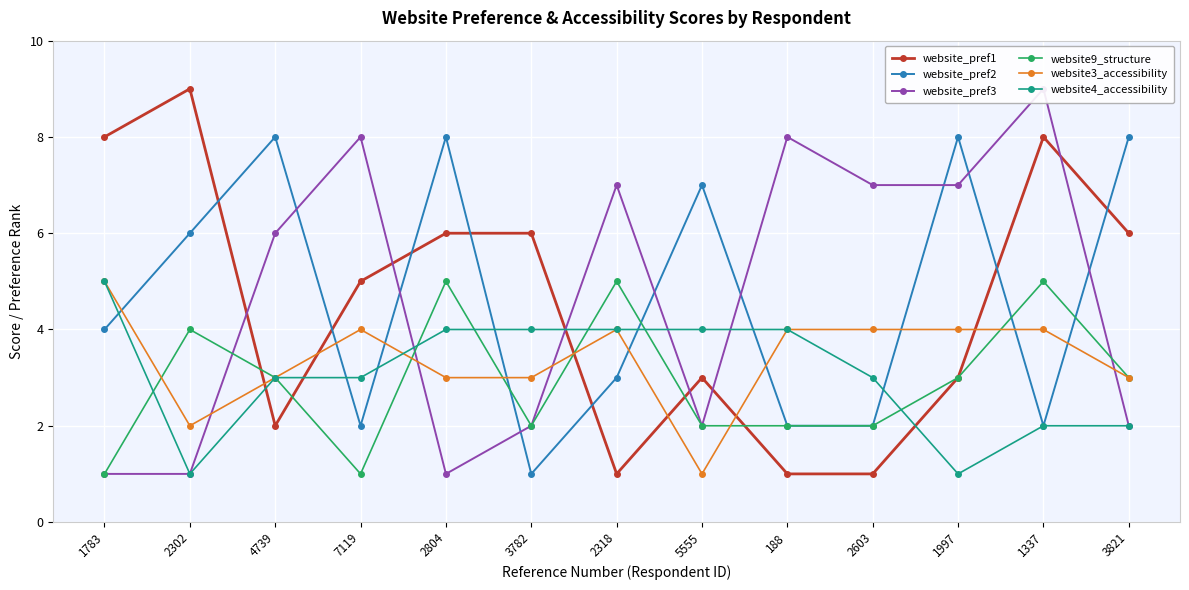

Which series ends up on top after the final intersection of website_pref1 and website9_structure?

website9_structure